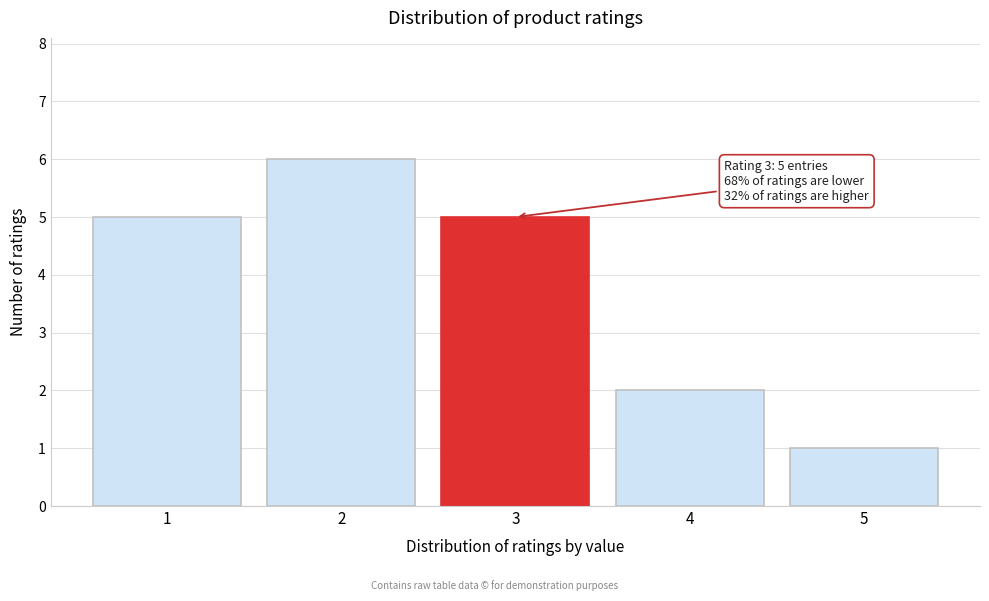

Reading right to left, list all the values displayed in this chart.

1	2	5	6	5